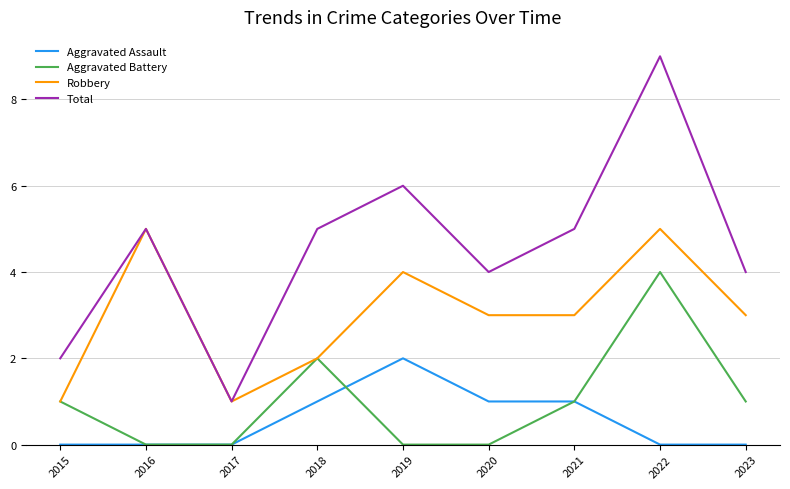

True or false: Aggravated Battery has more than 1 points higher than both neighbors.

True